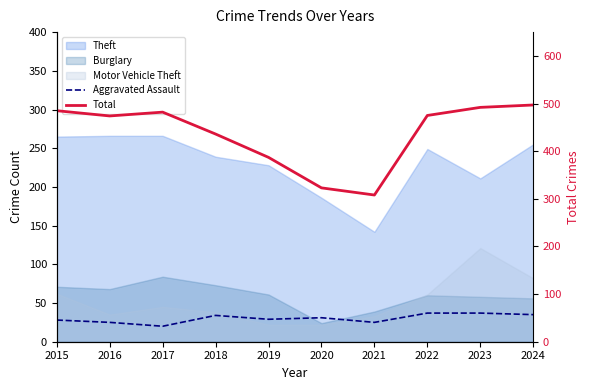

How many data points in Aggravated Assault are less than 31?

5